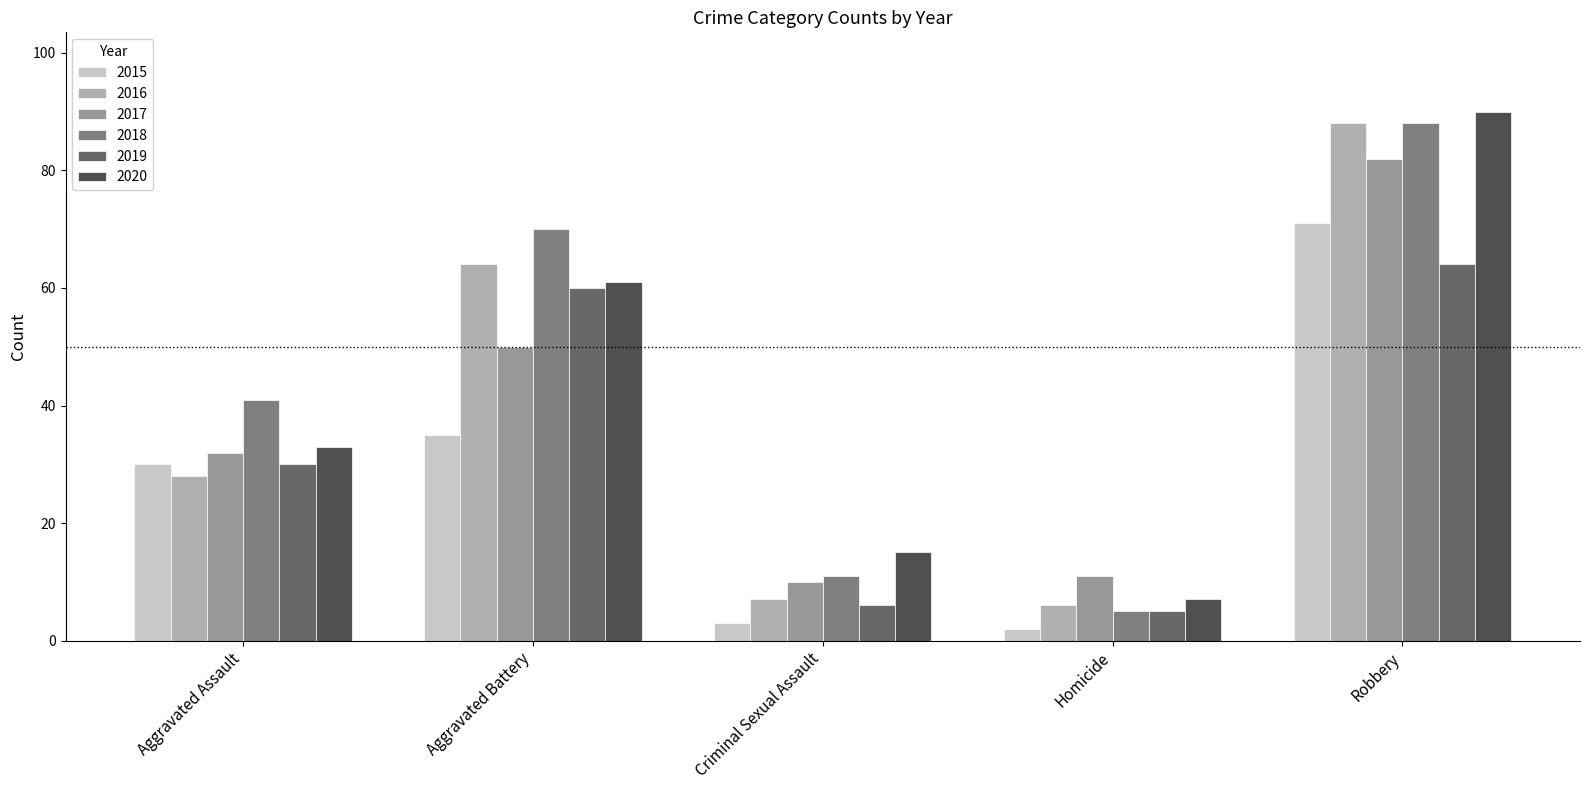

At which category is the sum across all series the highest?

Robbery